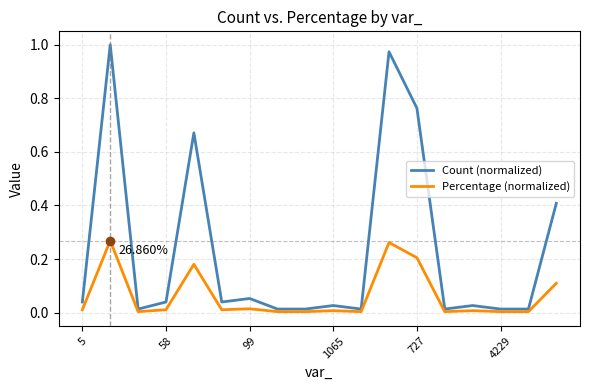

True or false: Count (normalized) and Percentage (normalized) cross at least once.

False